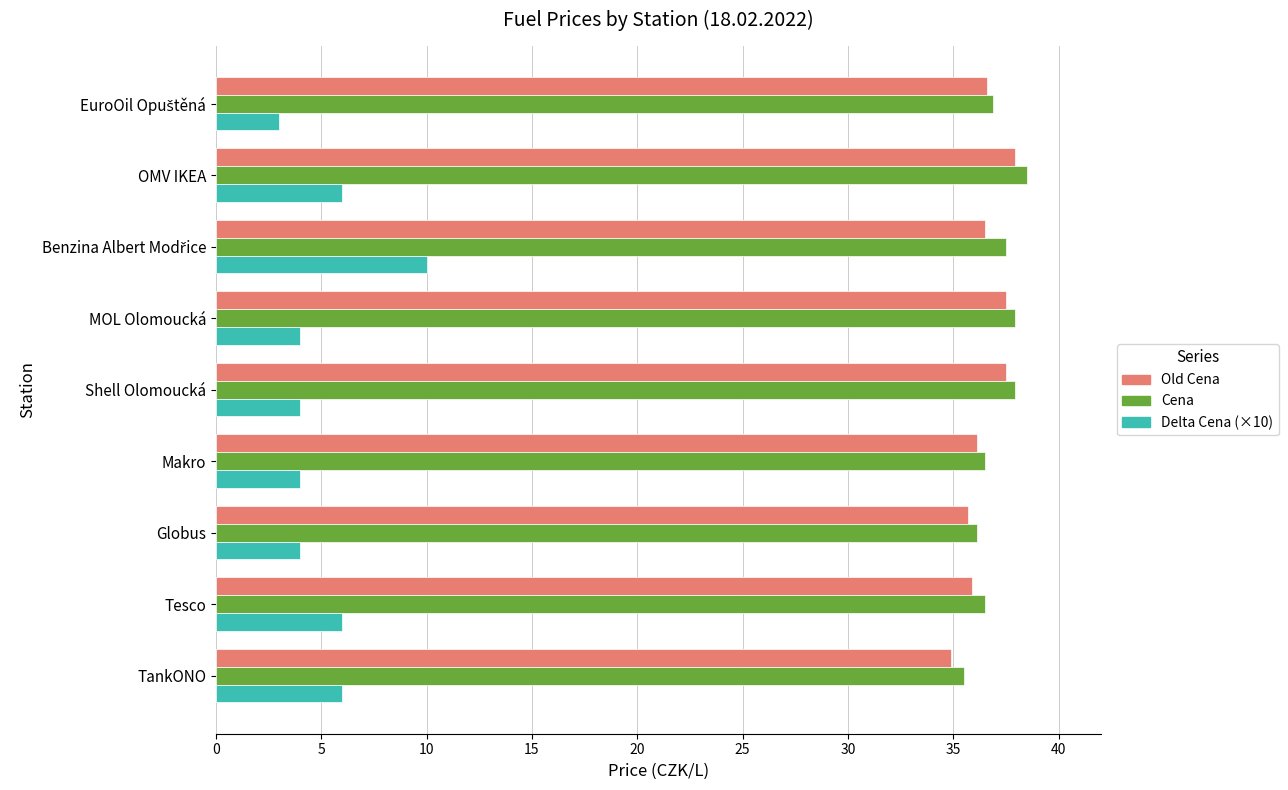

True or false: Cena has a value of 60.1 at MOL Olomoucká.

False